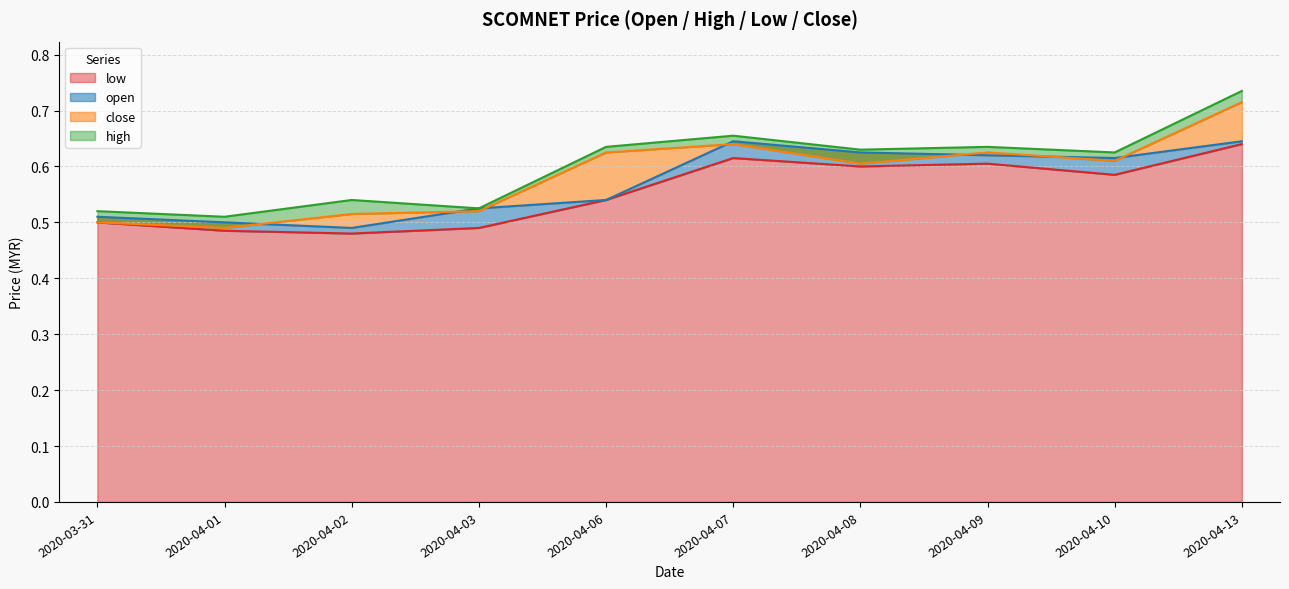

Which series has the largest total across all categories?

high